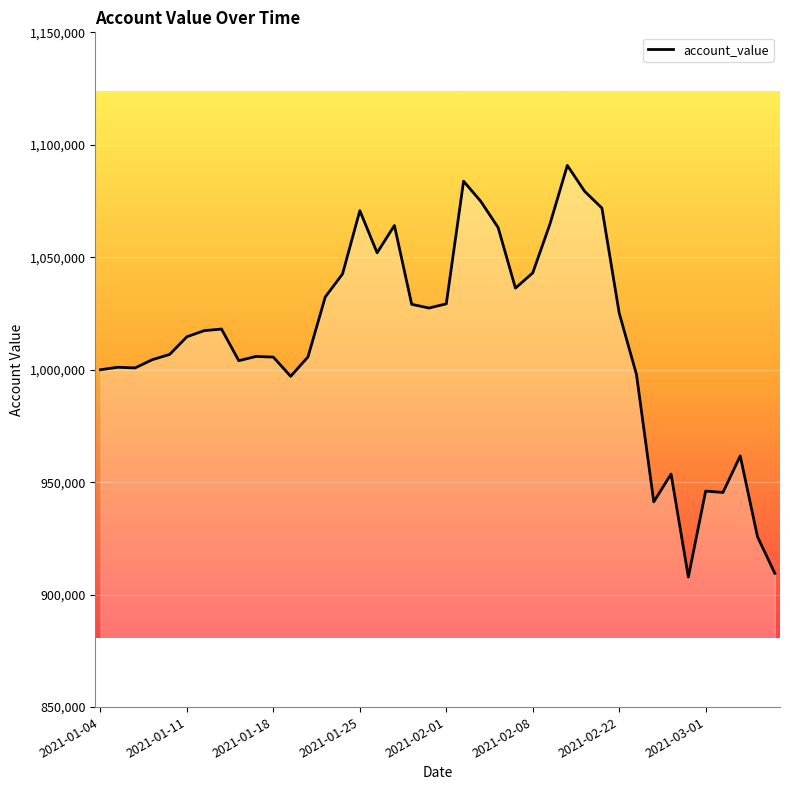

What is the smallest value displayed?

907827.0